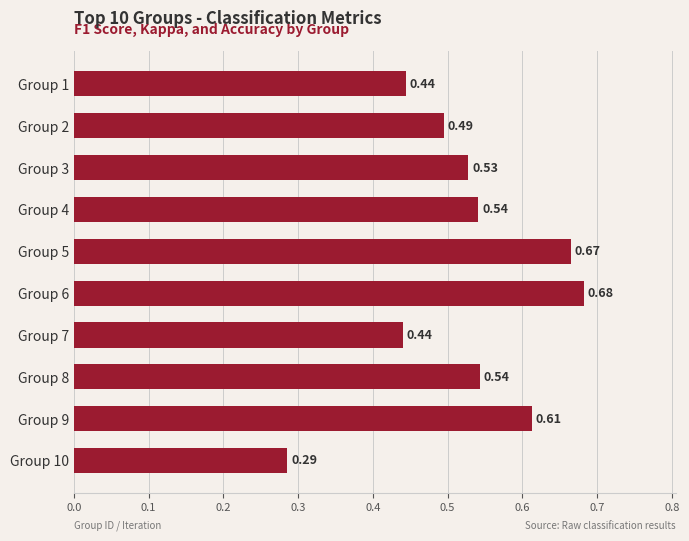

What is the sum of the values at Group 2 and Group 3?

1.0